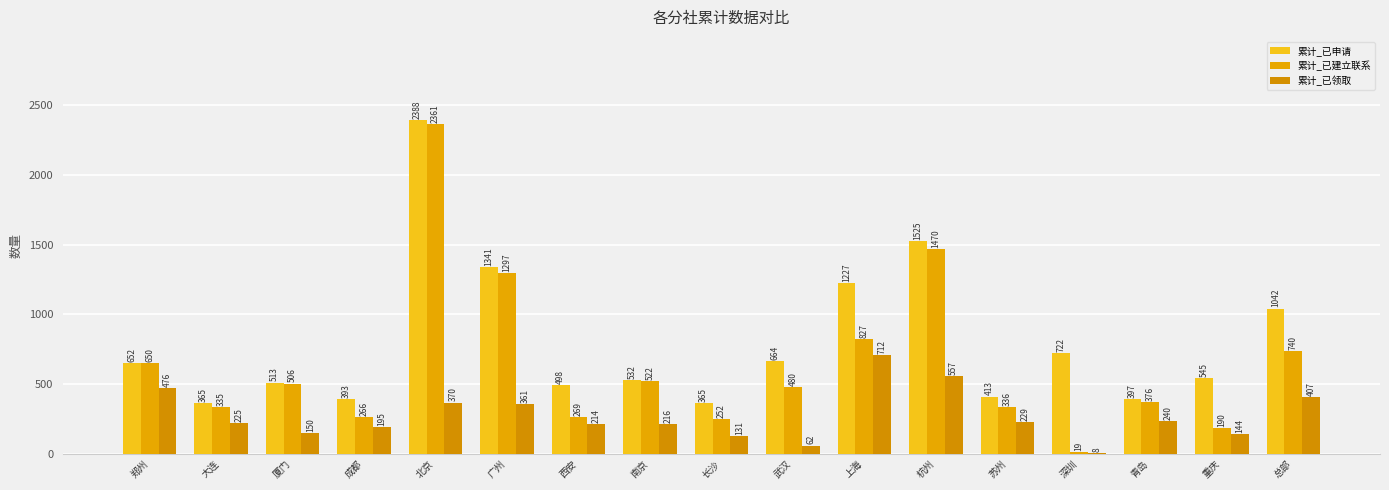

At which label is 累计_已领取 closest to 360?

广州